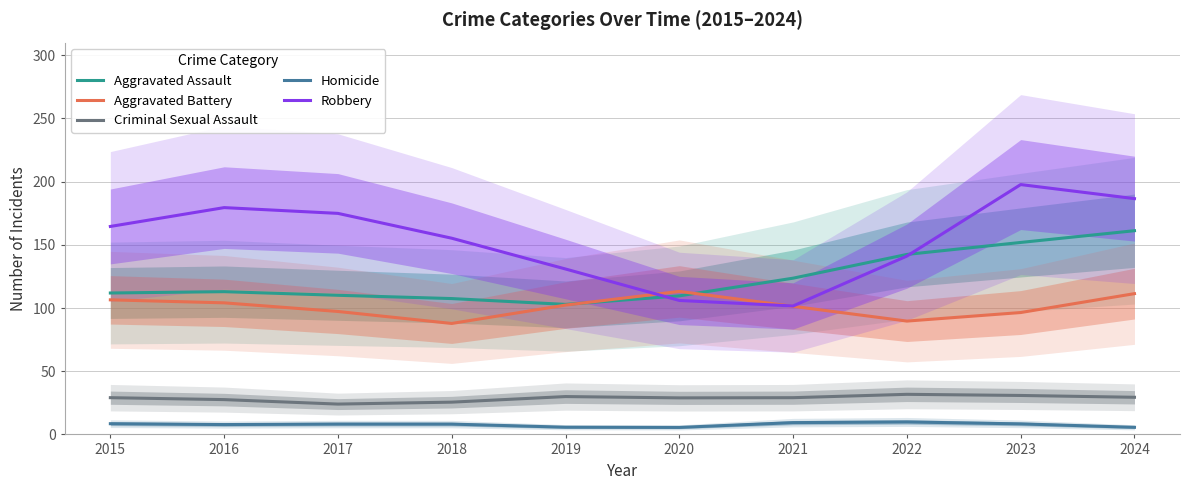

Reading right to left, what are all the values shown in this chart?

Aggravated Assault: 161.2	151.9	142.4	123.6	109.6	102.9	107.5	110.1	113.0	111.9
Aggravated Battery: 111.4	96.4	89.7	101.4	113.2	102.3	87.8	97.3	104.1	106.5
Criminal Sexual Assault: 29.4	30.8	31.7	29.1	28.9	29.9	25.5	24.0	27.5	29.1
Homicide: 5.6	8.3	9.9	9.3	5.5	5.7	8.2	8.2	7.8	8.5
Robbery: 186.6	197.7	141.1	101.6	106.0	130.9	155.2	174.9	179.5	164.5